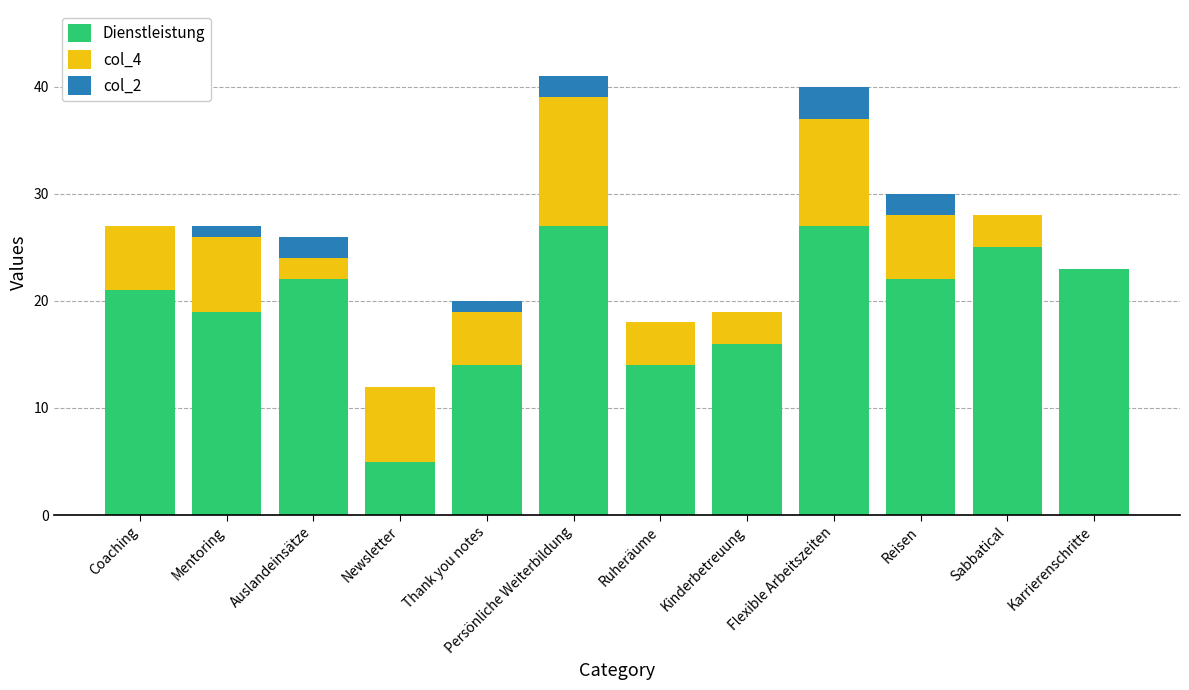

What is the total value across all series at Mentoring?

27